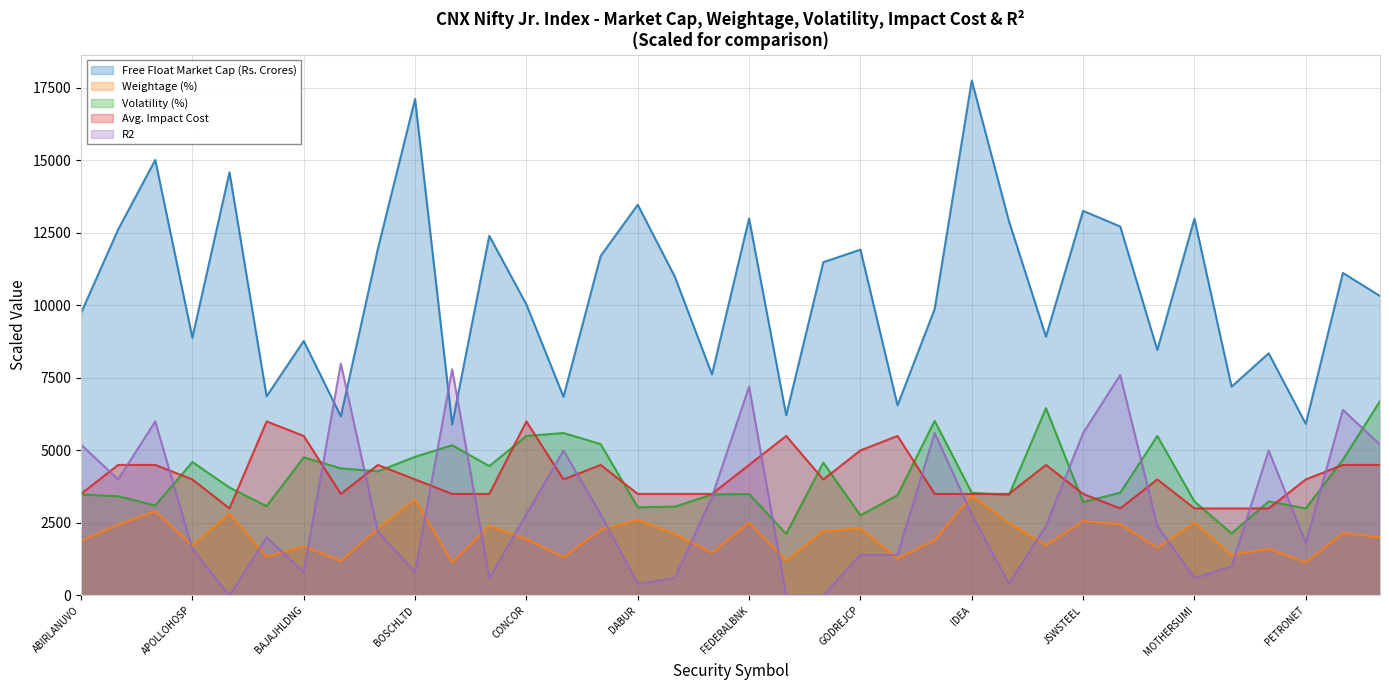

At which category is the sum across all series the highest?

ADANIPORTS